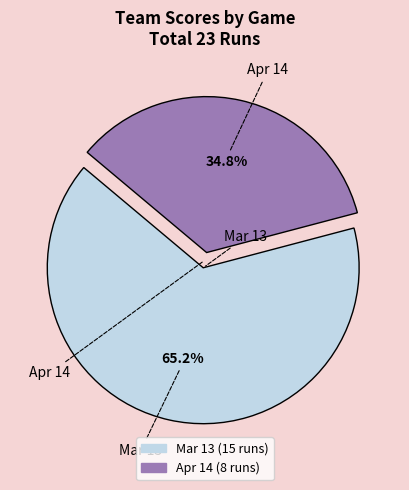

Which slice is the smallest?

Apr 14